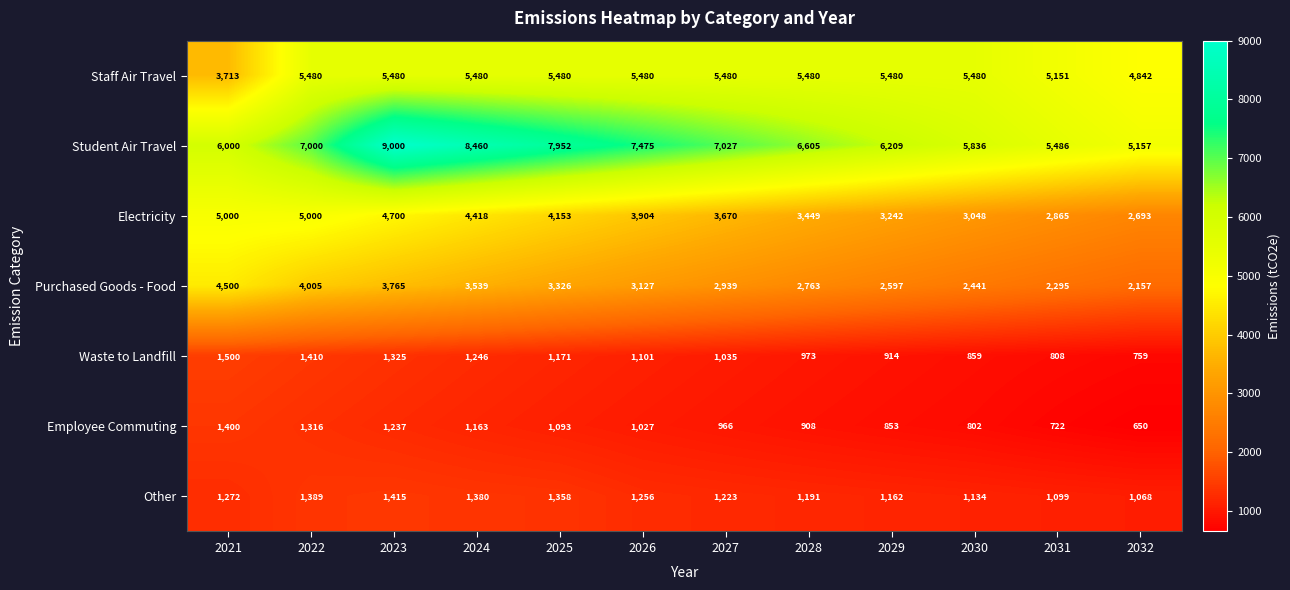

Which category has the lowest value across all series?

2032